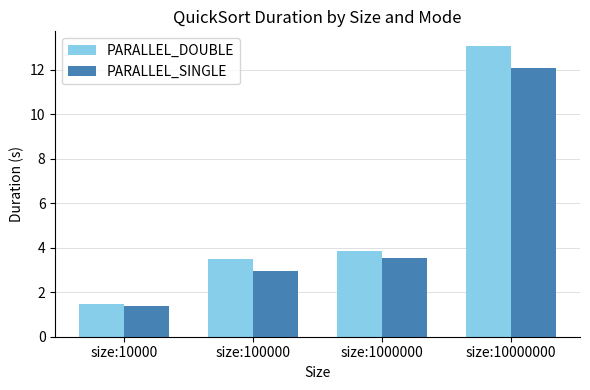

Are the bars grouped side by side (vs. stacked)?

Yes